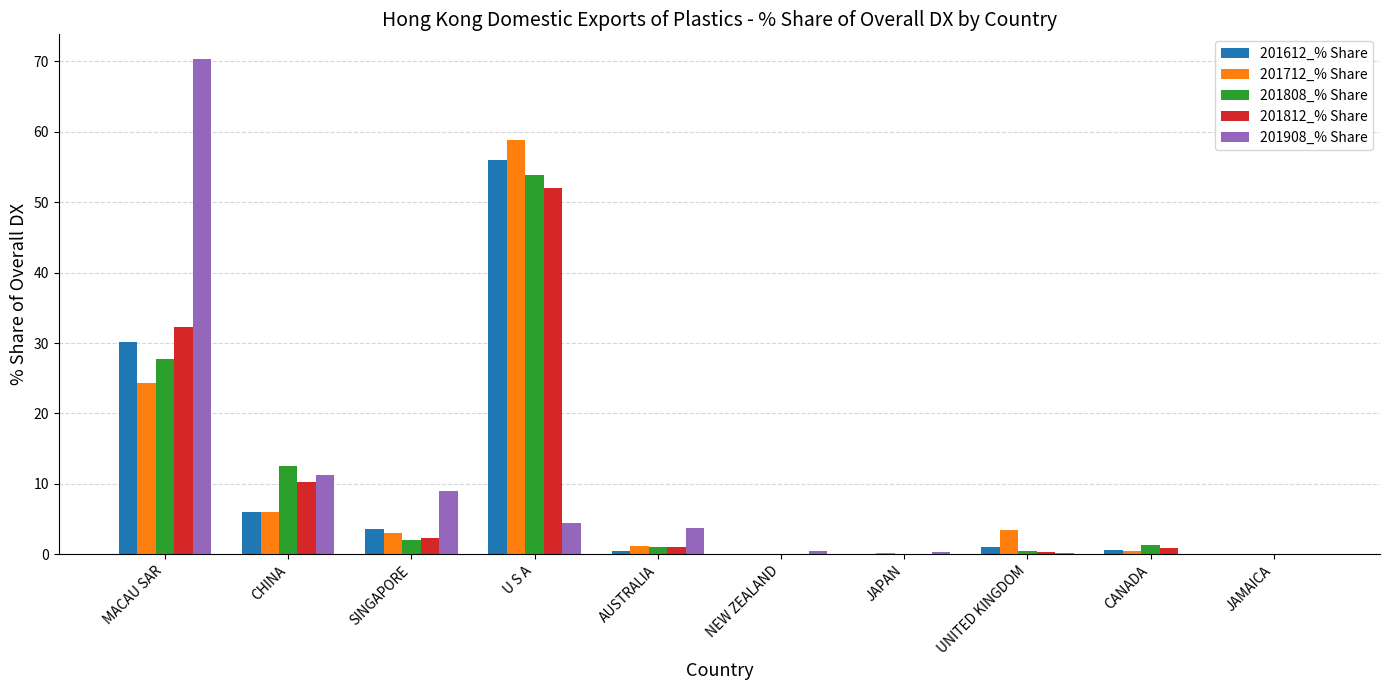

What is the sum of the 201712_% Share values at MACAU SAR and CANADA?

24.8